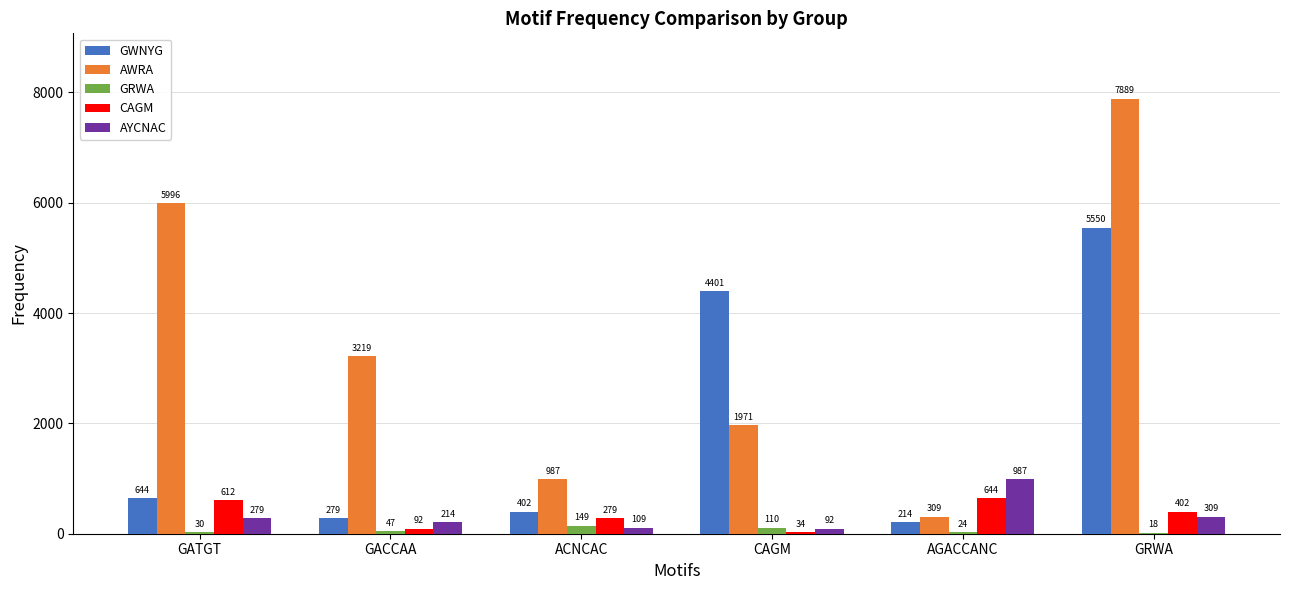

How many groups of bars are there?

6